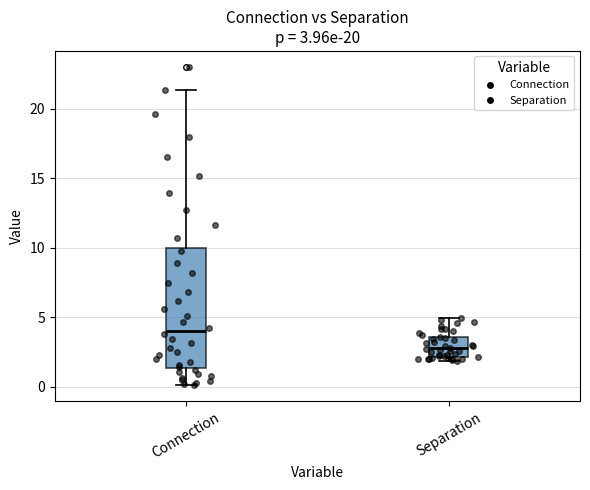

Which box is the tallest, from its lower edge to its upper edge?

Connection